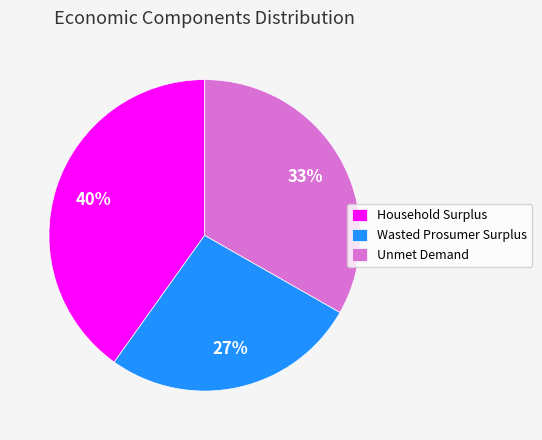

Which category has the biggest portion of the pie?

Household Surplus